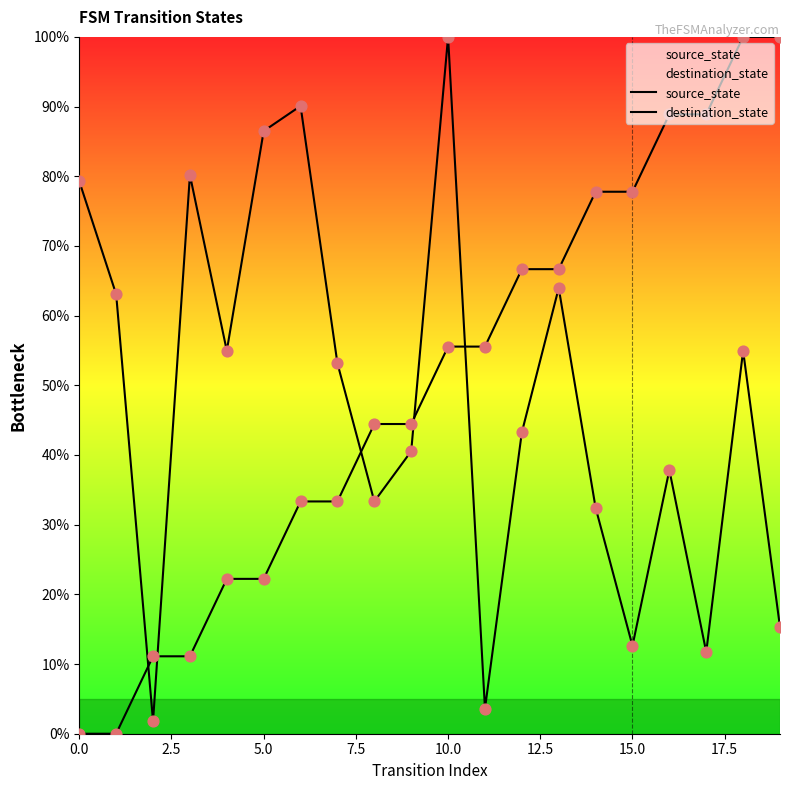

At which category is the sum across all series the highest?

10